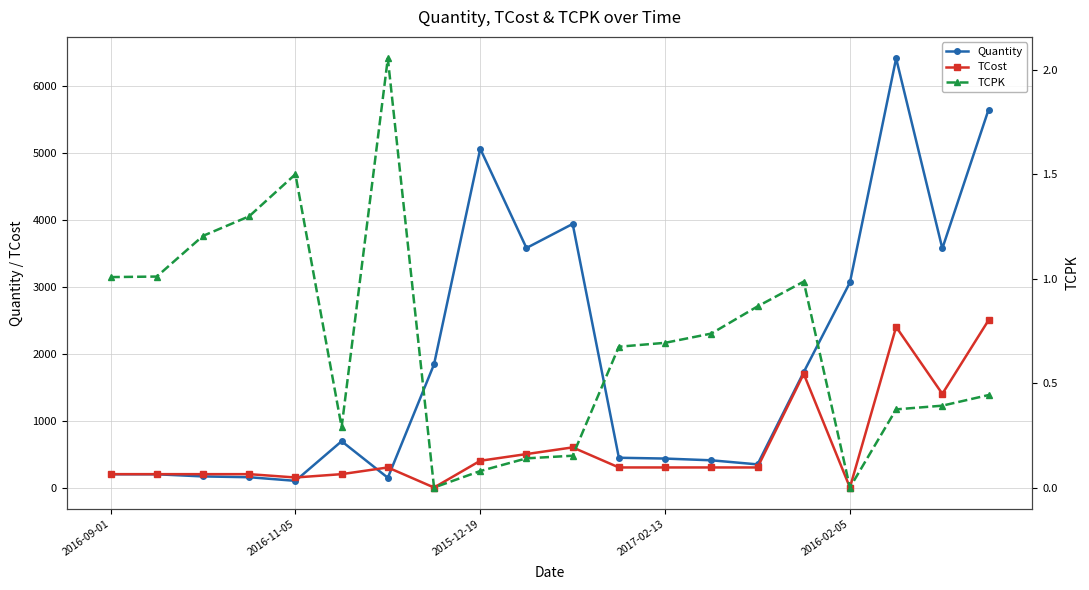

True or false: Quantity has more than 1 interior local peaks.

True